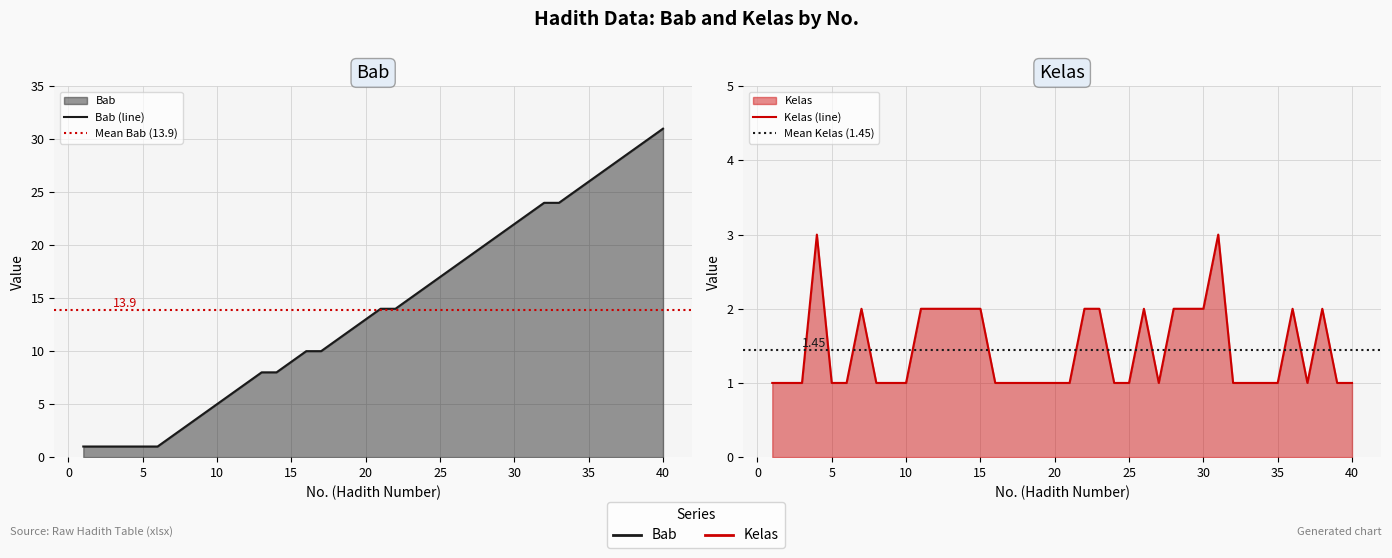

True or false: Bab has more than 1 points higher than both neighbors.

False